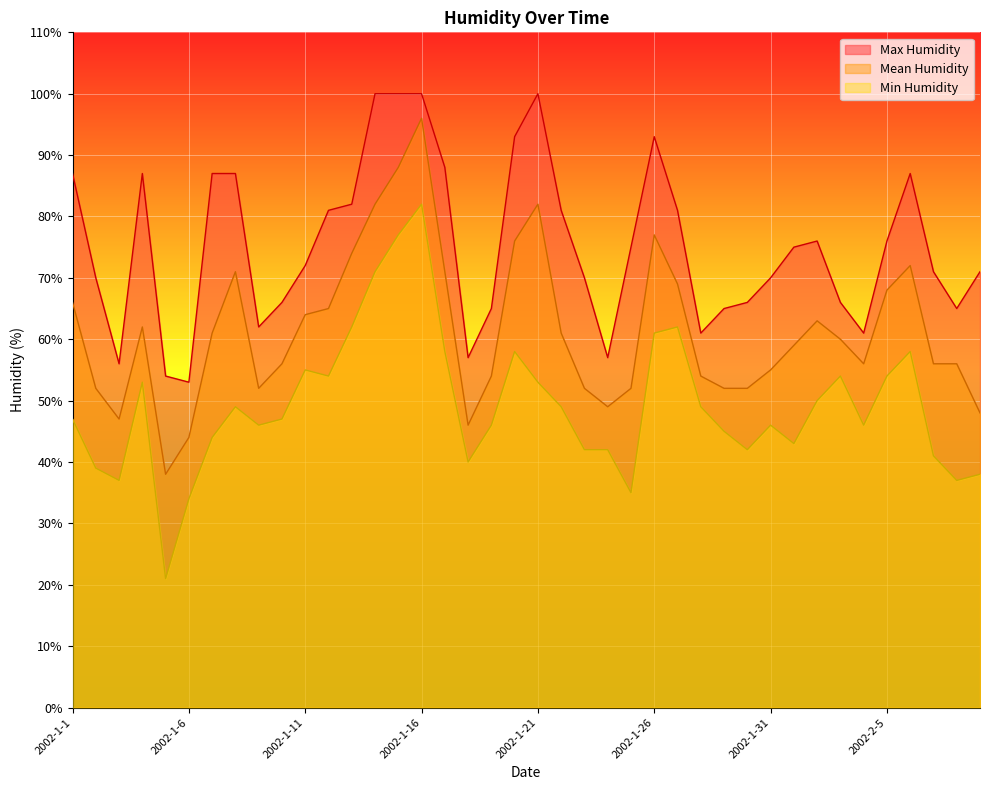

At how many categories does at least one series exceed 80?

16